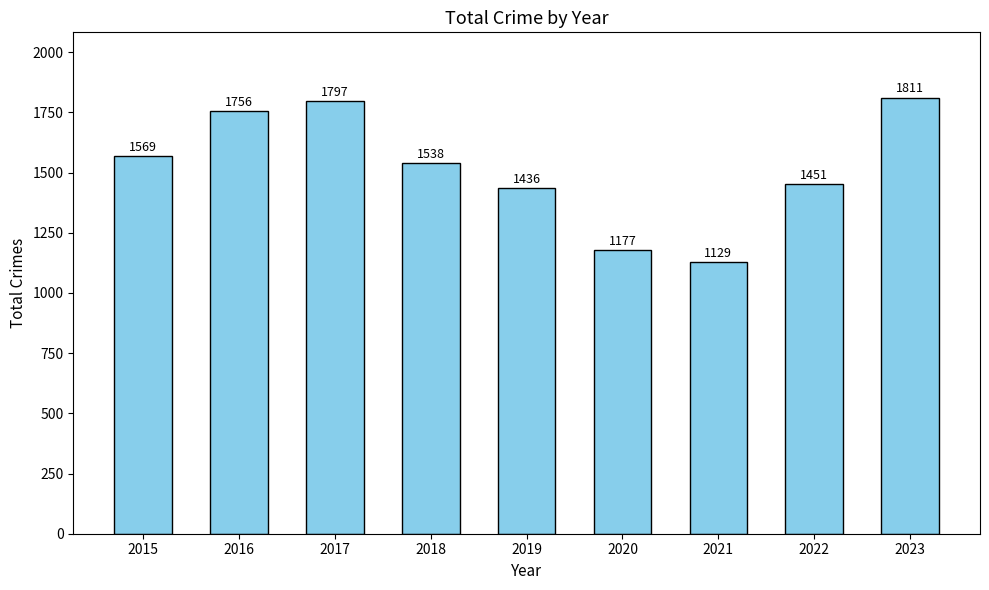

At which label is the value closest to 1470?

2022